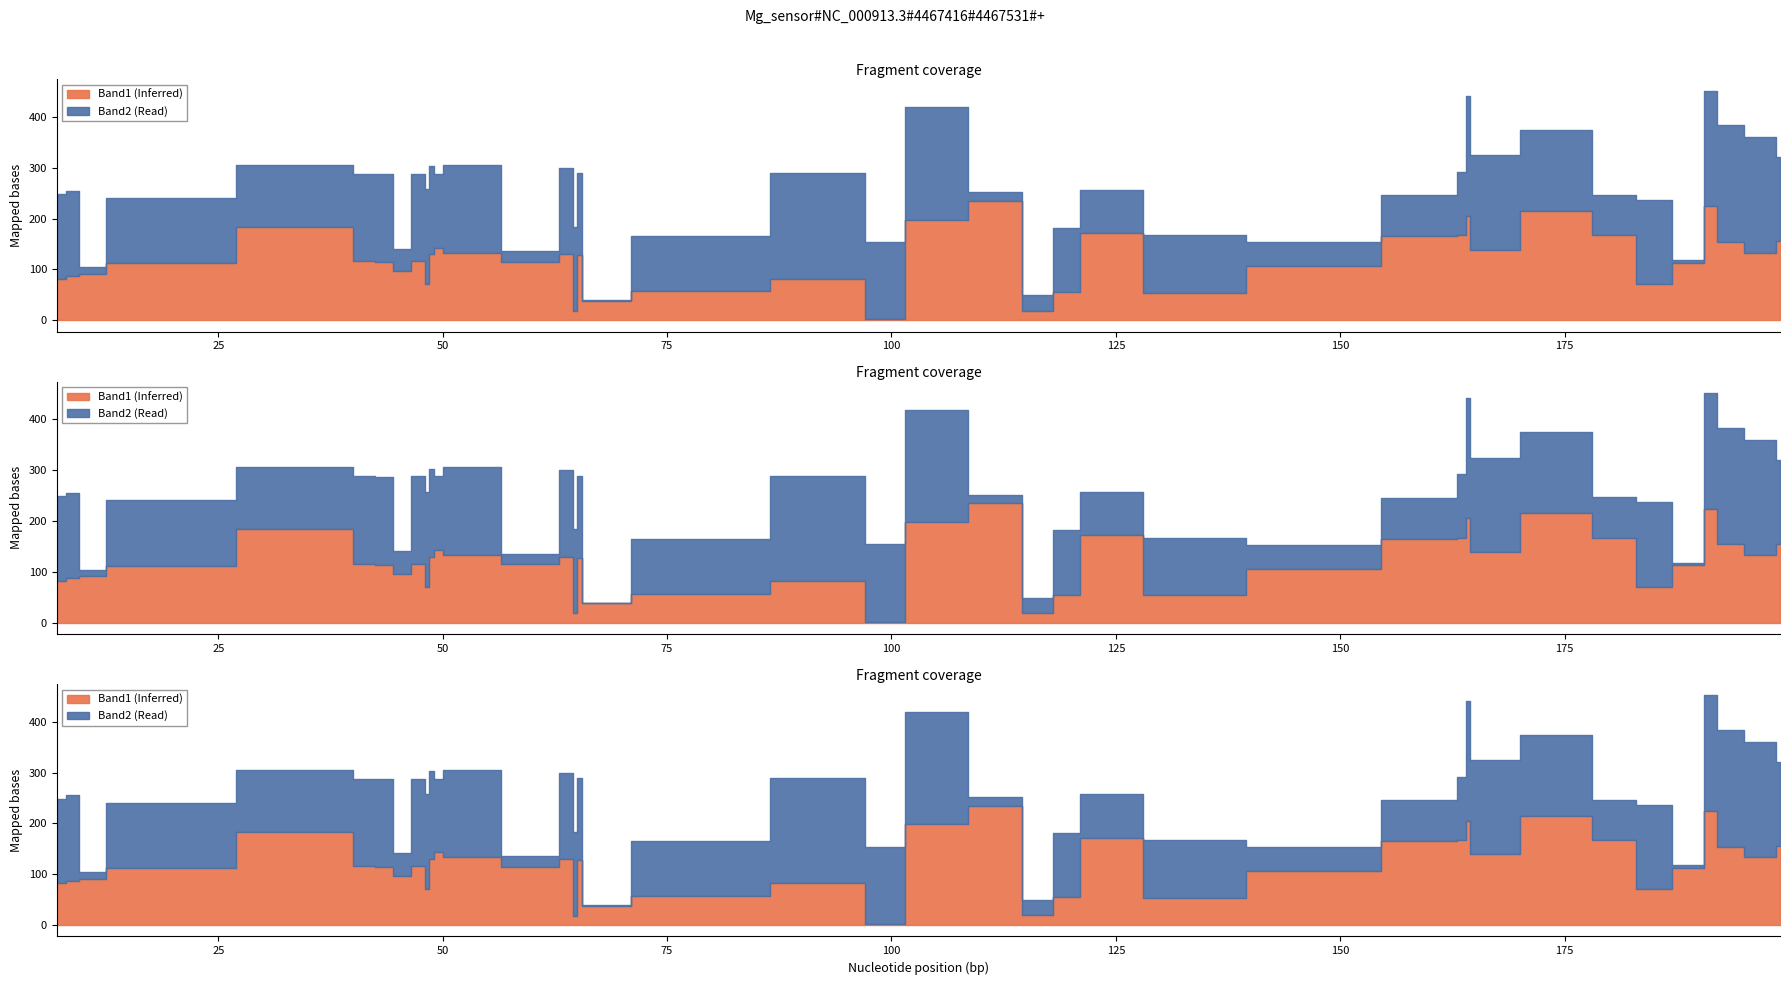

True or false: Band2 and Band1 cross at least once.

True